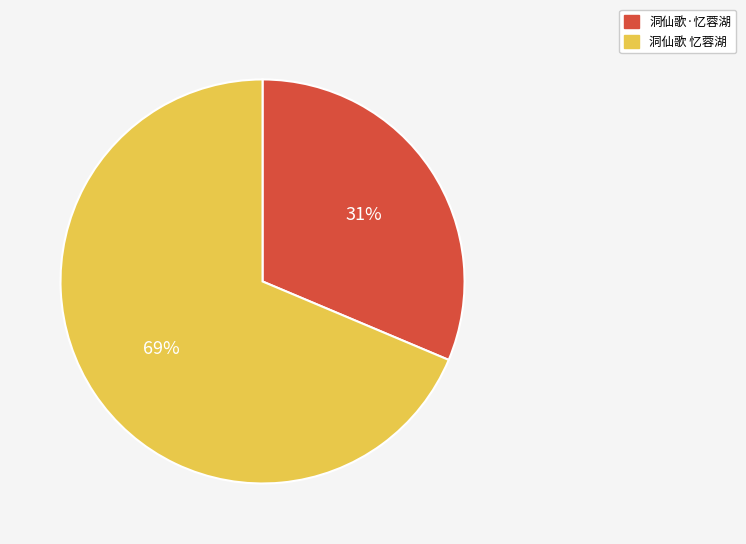

Is it true that 洞仙歌 忆蓉湖 is 76% of the pie?

False